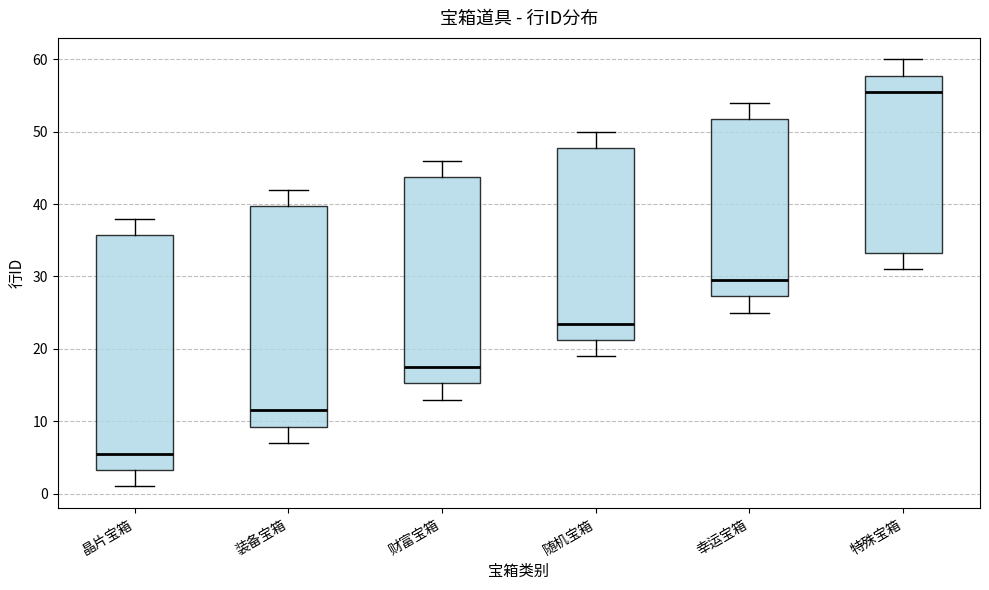

Reading left to right, transcribe this box plot: for each box, give where its median line is, the range the box spans, and where its two whiskers end, as read against the y-axis. The values are not printed on the chart, so give them approximately, as read against the axis.

晶片宝箱: median 6, box 3 to 36, whiskers 1 to 38
装备宝箱: median 12, box 9 to 40, whiskers 7 to 42
财富宝箱: median 18, box 15 to 44, whiskers 13 to 46
随机宝箱: median 24, box 21 to 48, whiskers 19 to 50
幸运宝箱: median 30, box 27 to 52, whiskers 25 to 54
特殊宝箱: median 56, box 33 to 58, whiskers 31 to 60